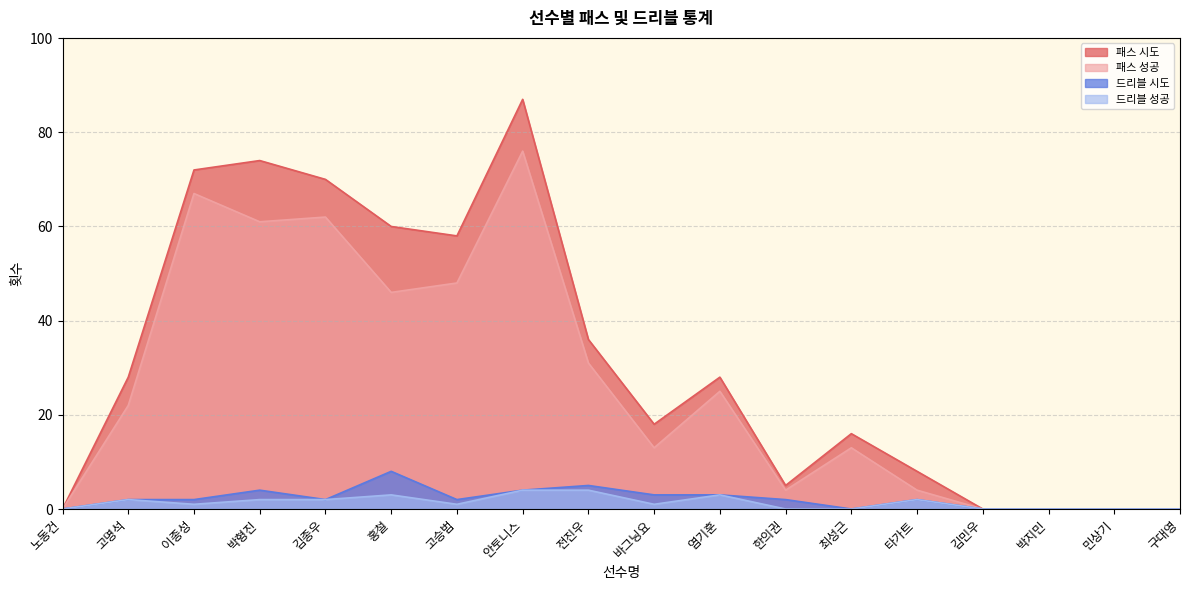

Reading right to left, transcribe all the data shown in this chart.

패스 시도: 구대영=0	민상기=0	박지민=0	김민우=0	타가트=8	최성근=16	한의권=5	염기훈=28	바그닝요=18	전진우=36	안토니스=87	고승범=58	홍철=60	김종우=70	박형진=74	이종성=72	고명석=28	노동건=0
패스 성공: 구대영=0	민상기=0	박지민=0	김민우=0	타가트=4	최성근=13	한의권=4	염기훈=25	바그닝요=13	전진우=31	안토니스=76	고승범=48	홍철=46	김종우=62	박형진=61	이종성=67	고명석=22	노동건=0
드리블 시도: 구대영=0	민상기=0	박지민=0	김민우=0	타가트=2	최성근=0	한의권=2	염기훈=3	바그닝요=3	전진우=5	안토니스=4	고승범=2	홍철=8	김종우=2	박형진=4	이종성=2	고명석=2	노동건=0
드리블 성공: 구대영=0	민상기=0	박지민=0	김민우=0	타가트=2	최성근=0	한의권=0	염기훈=3	바그닝요=1	전진우=4	안토니스=4	고승범=1	홍철=3	김종우=2	박형진=2	이종성=1	고명석=2	노동건=0